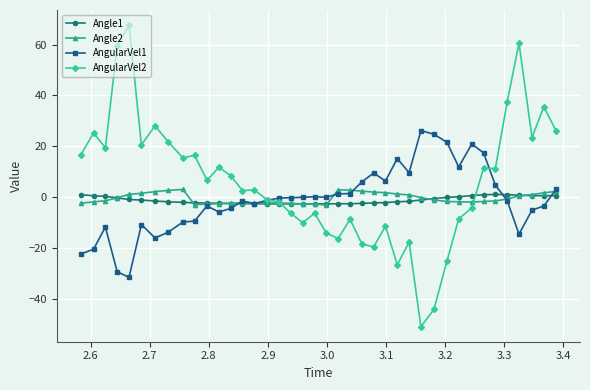

Which series has the largest range (max minus min)?

AngularVel2